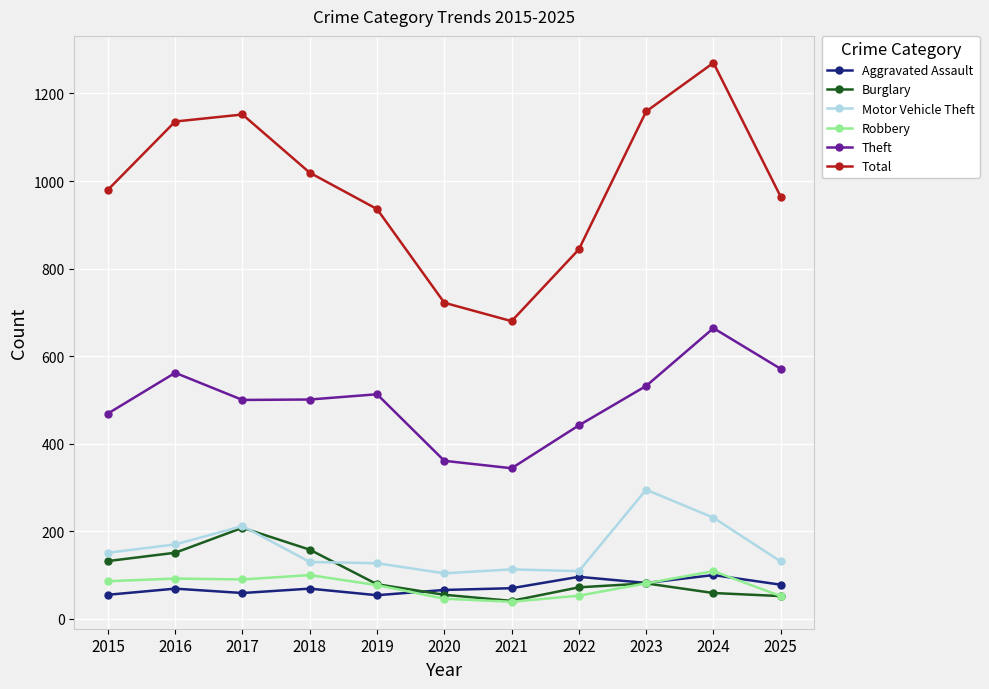

What is the spread (max minus min) of values at 2016?

1067